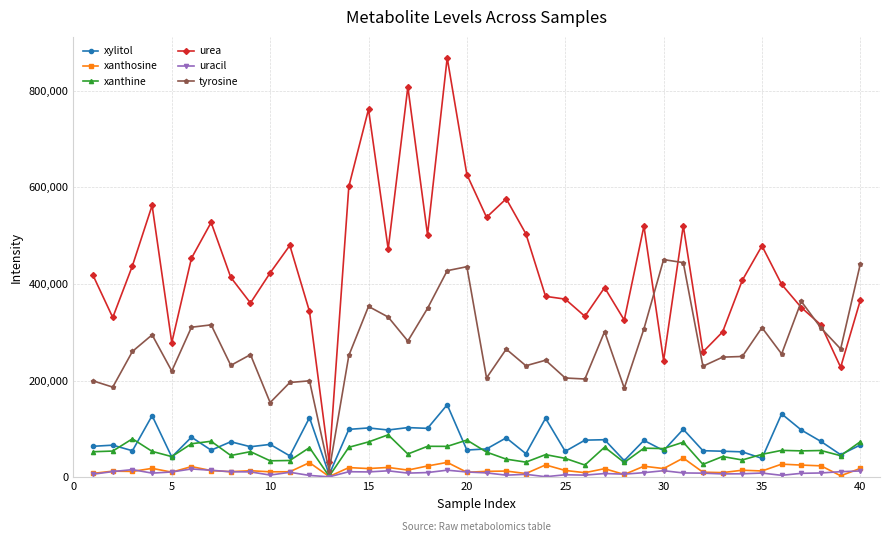

Does the chart display data point markers on the line(s)?

Yes